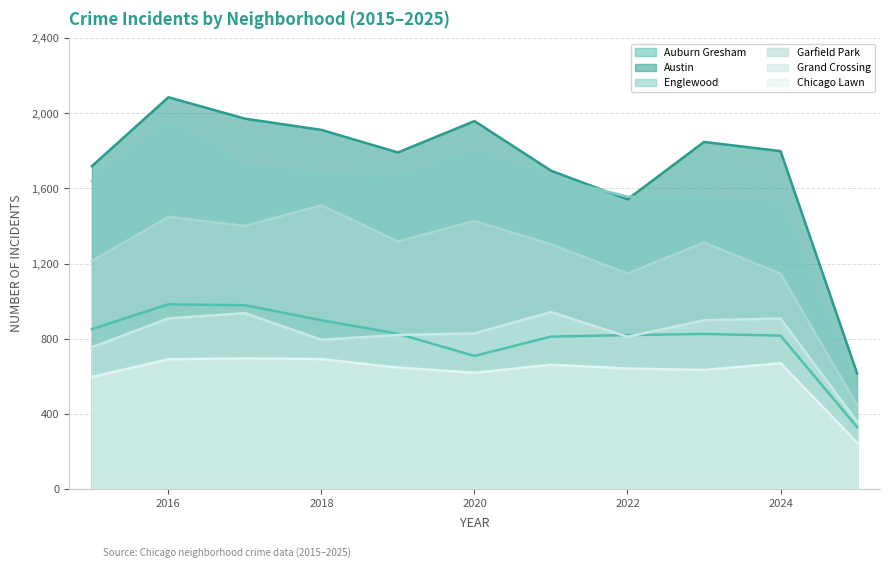

What is the value of the Austin point at the 4th from the left?

1912